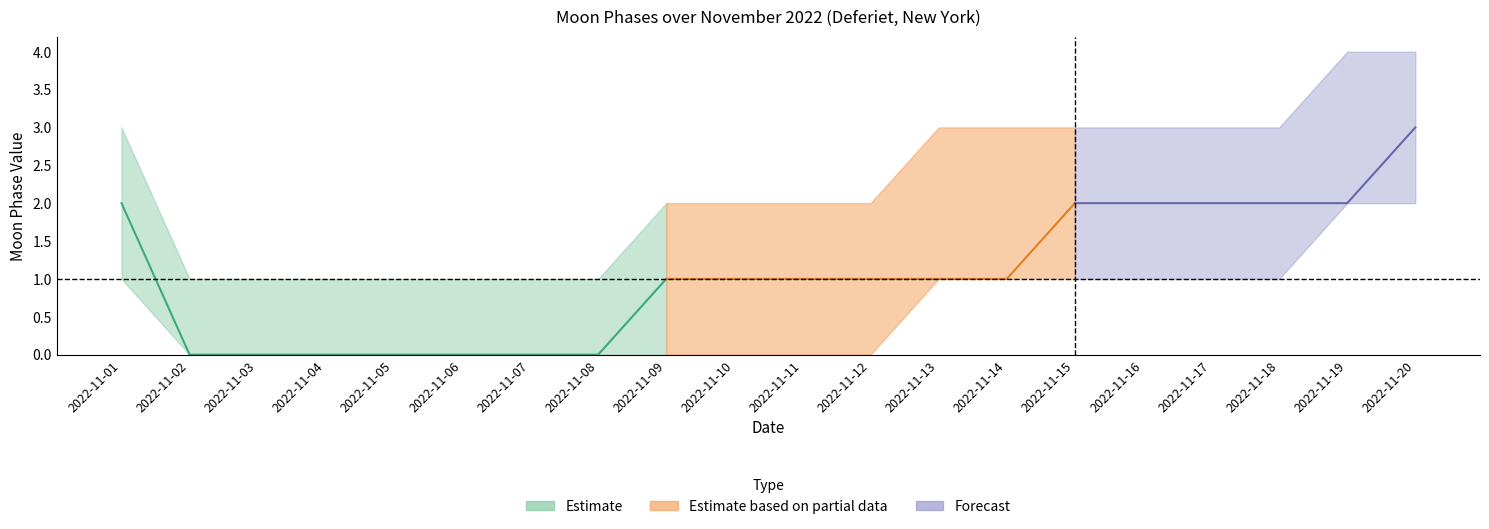

How many series are shown in this chart?

3